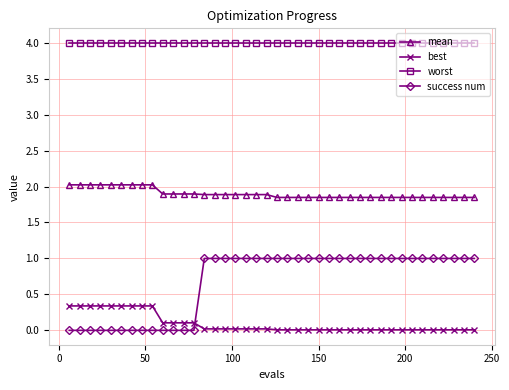

What is the value of the worst point at the 18th from the left?

4.0